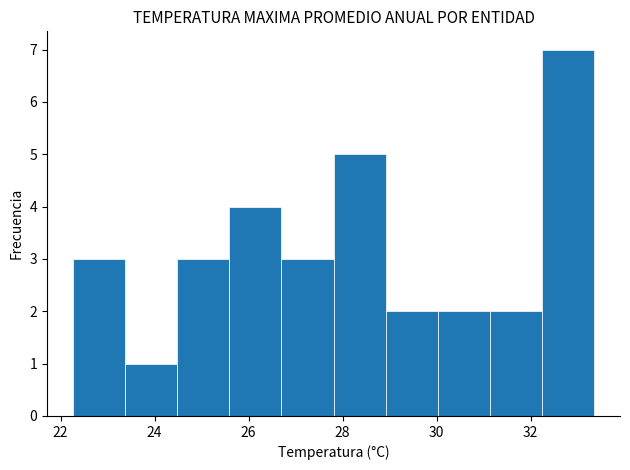

Reading left to right, list every bar in this chart as the range it spans on the x-axis followed by its height. Neither the bar edges nor the heights are printed on the chart, so give them approximately, as read against the axes.

22.2 to 23.4: 3
23.4 to 24.4: 1
24.4 to 25.6: 3
25.6 to 26.6: 4
26.6 to 27.8: 3
27.8 to 29.0: 5
29.0 to 30.0: 2
30.0 to 31.2: 2
31.2 to 32.2: 2
32.2 to 33.4: 7